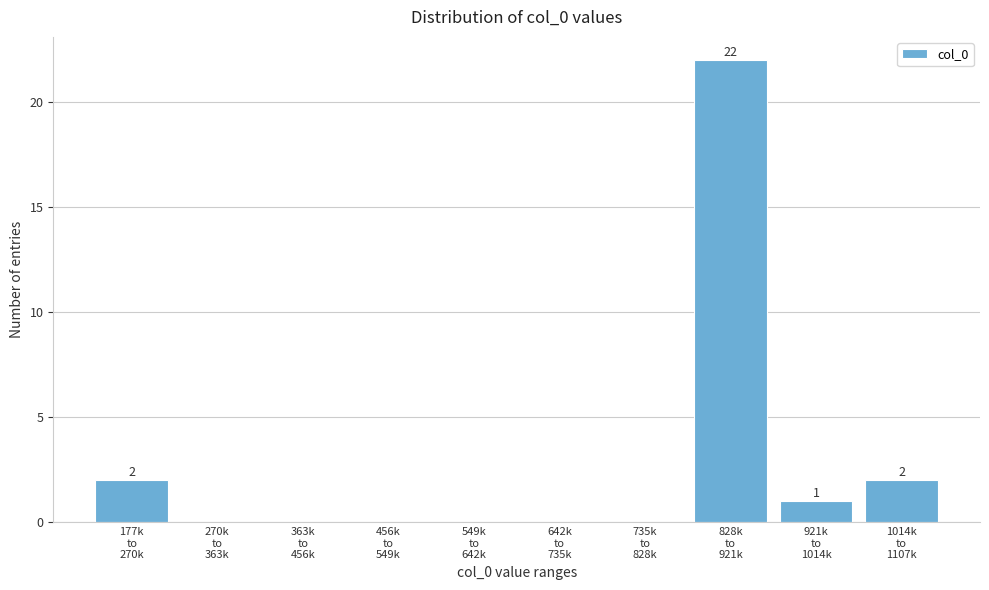

What is the maximum value shown in the chart?

22